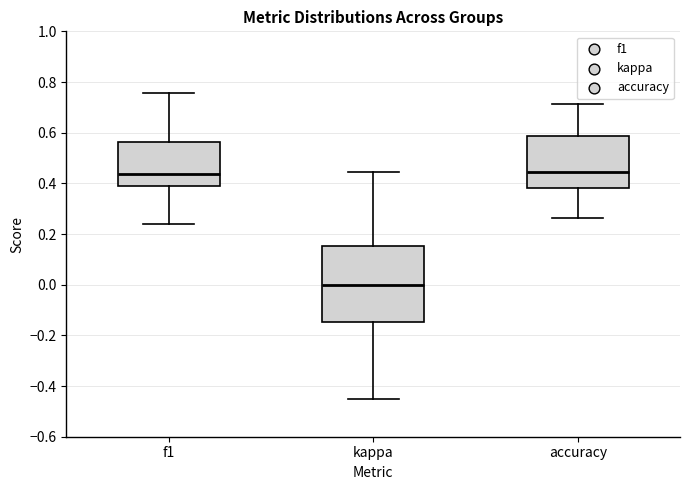

Which box's median line is the lowest?

kappa